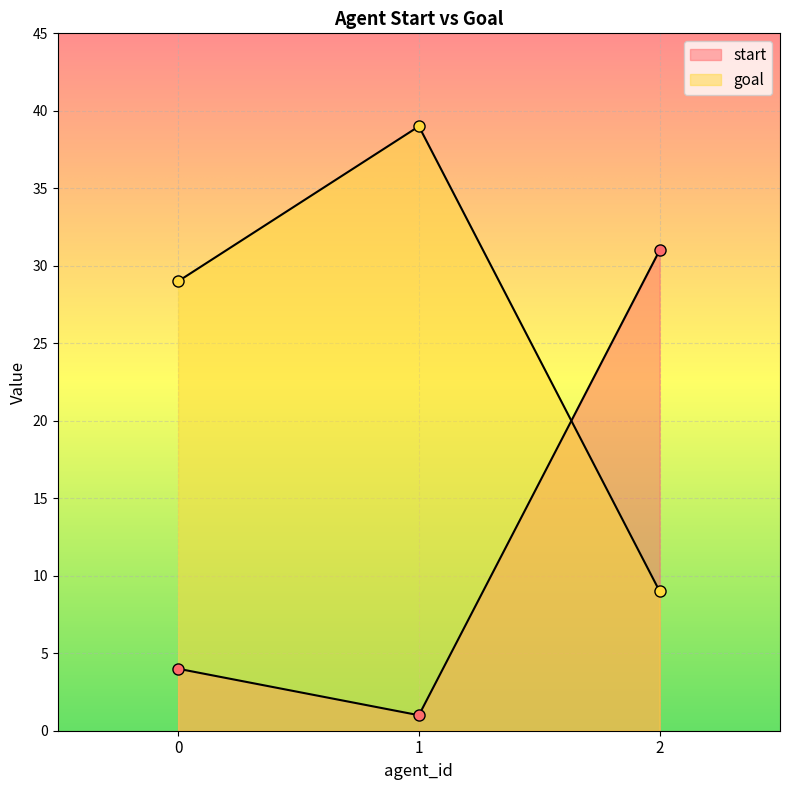

Read the goal value at 2, to the nearest 5.

10